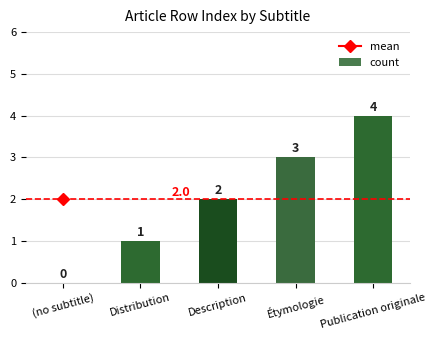

True or false: the data shows 4 at Publication originale.

True